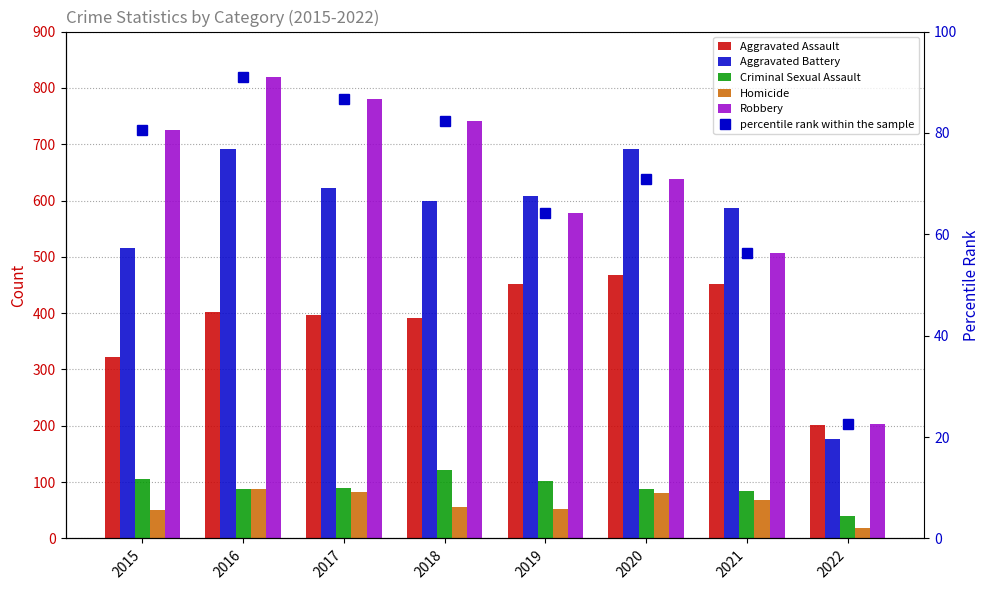

Reading left to right, what are all the values shown in this chart?

Aggravated Assault: 323.0	402.0	396.0	392.0	452.0	468.0	452.0	201.0
Aggravated Battery: 515.0	691.0	623.0	600.0	608.0	691.0	587.0	177.0
Criminal Sexual Assault: 105.0	87.0	90.0	122.0	102.0	88.0	84.0	40.0
Homicide: 50.0	87.0	82.0	56.0	53.0	81.0	69.0	19.0
Robbery: 726.0	819.0	780.0	741.0	577.0	639.0	506.0	204.0
percentile rank within the sample: 80.7	91.0	86.7	82.3	64.1	71.0	56.2	22.7